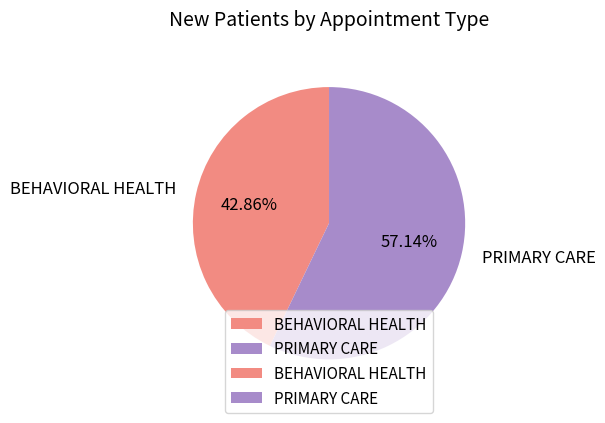

Do PRIMARY CARE and BEHAVIORAL HEALTH together represent more than half of the pie?

Yes